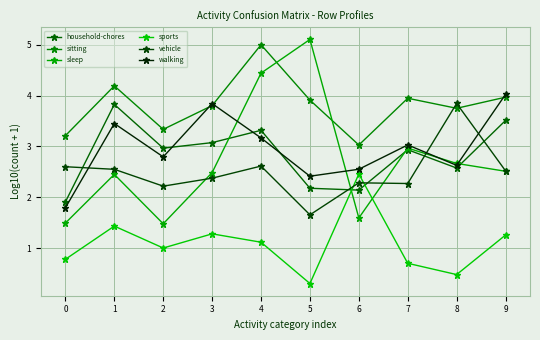

Rank the series at 2 from highest to lowest value.

sitting, household-chores, walking, vehicle, sleep, sports